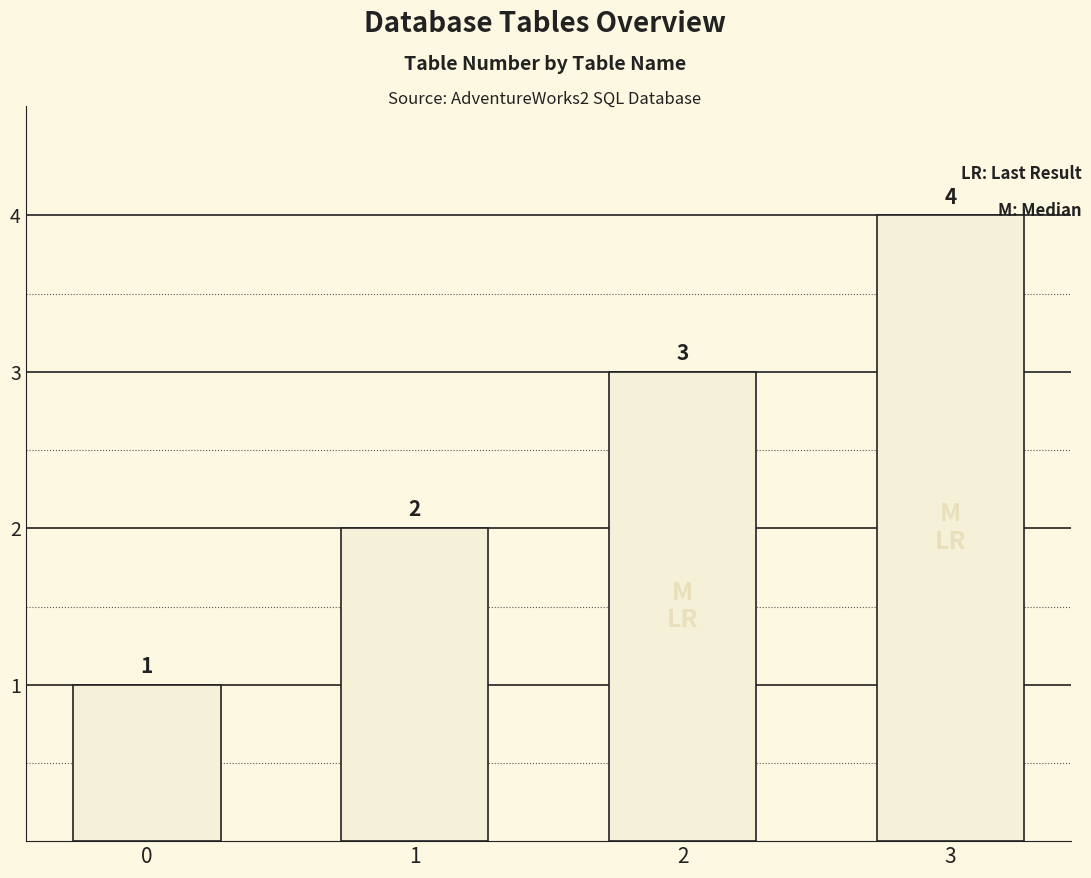

Which category has the highest value across all series?

3